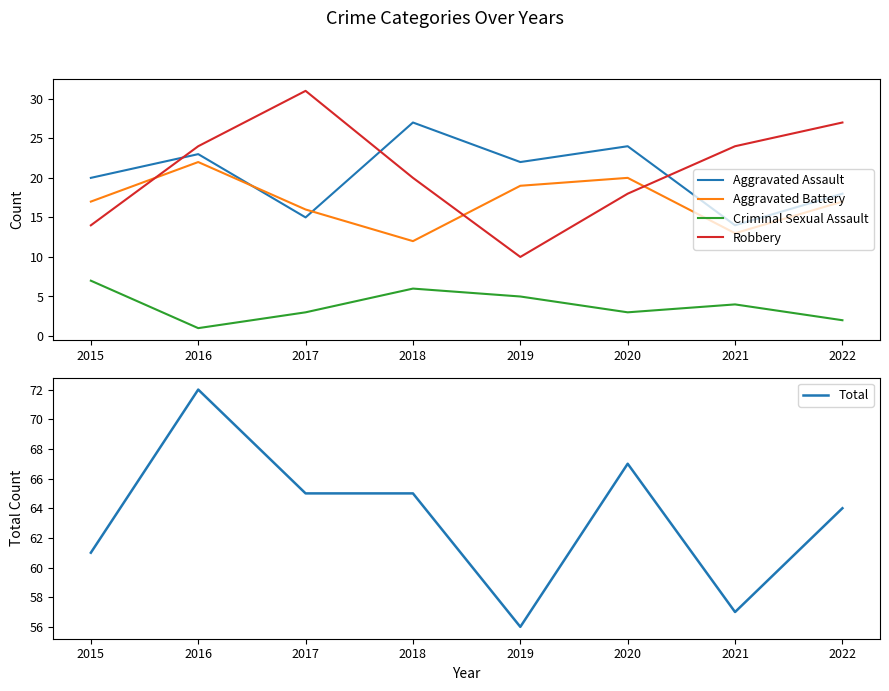

What is the difference between the maximum and second lowest values in the Robbery series?

17